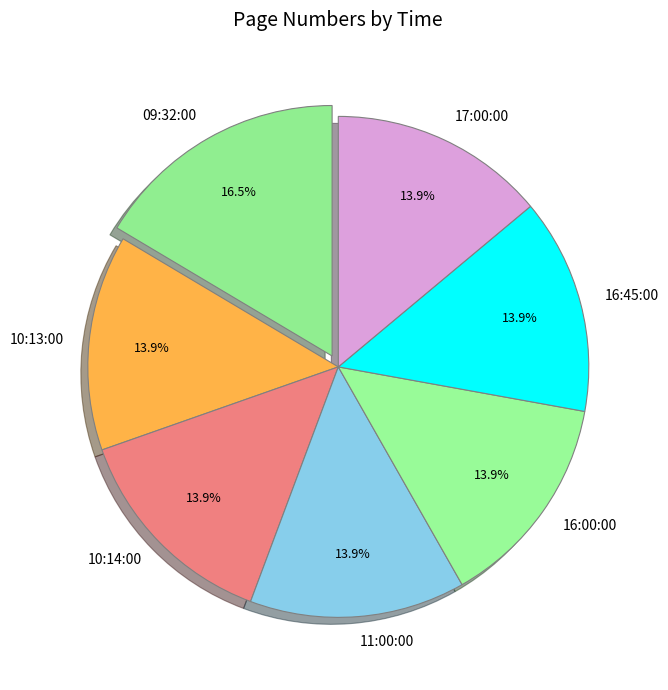

To the nearest percent, what is the average slice percentage?

14%